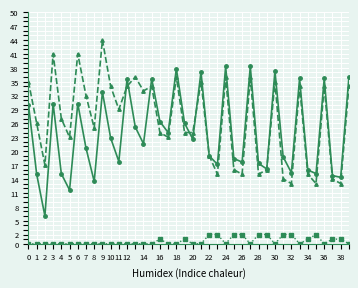

Is this an area chart (filled region under the line)?

No